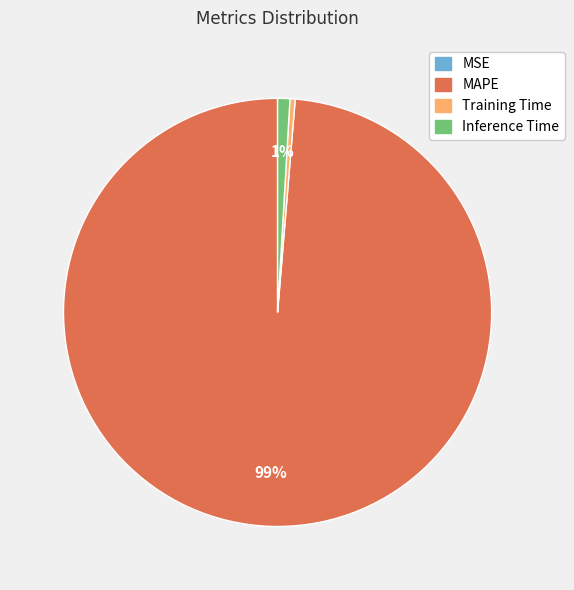

To the nearest percent, what is the average slice percentage?

25%